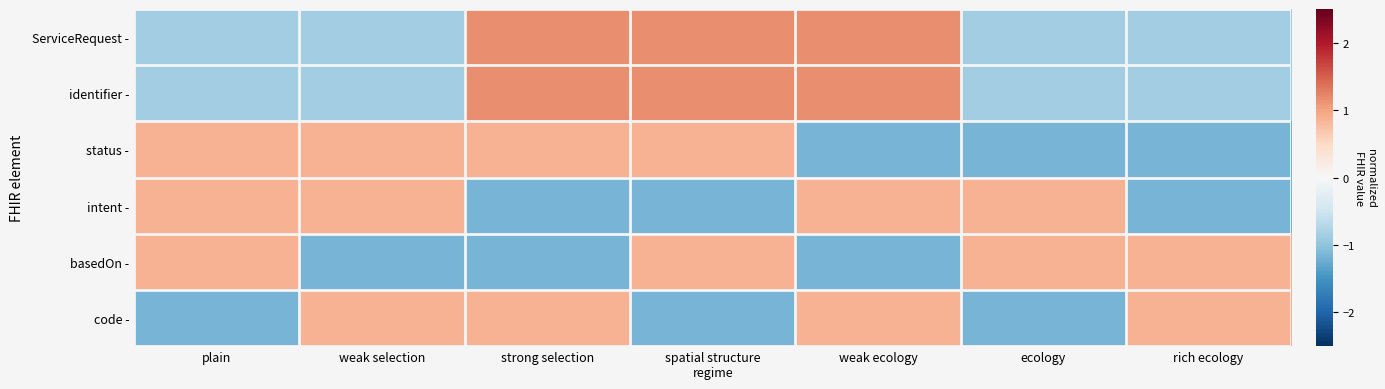

How many categories are shown in the chart?

7